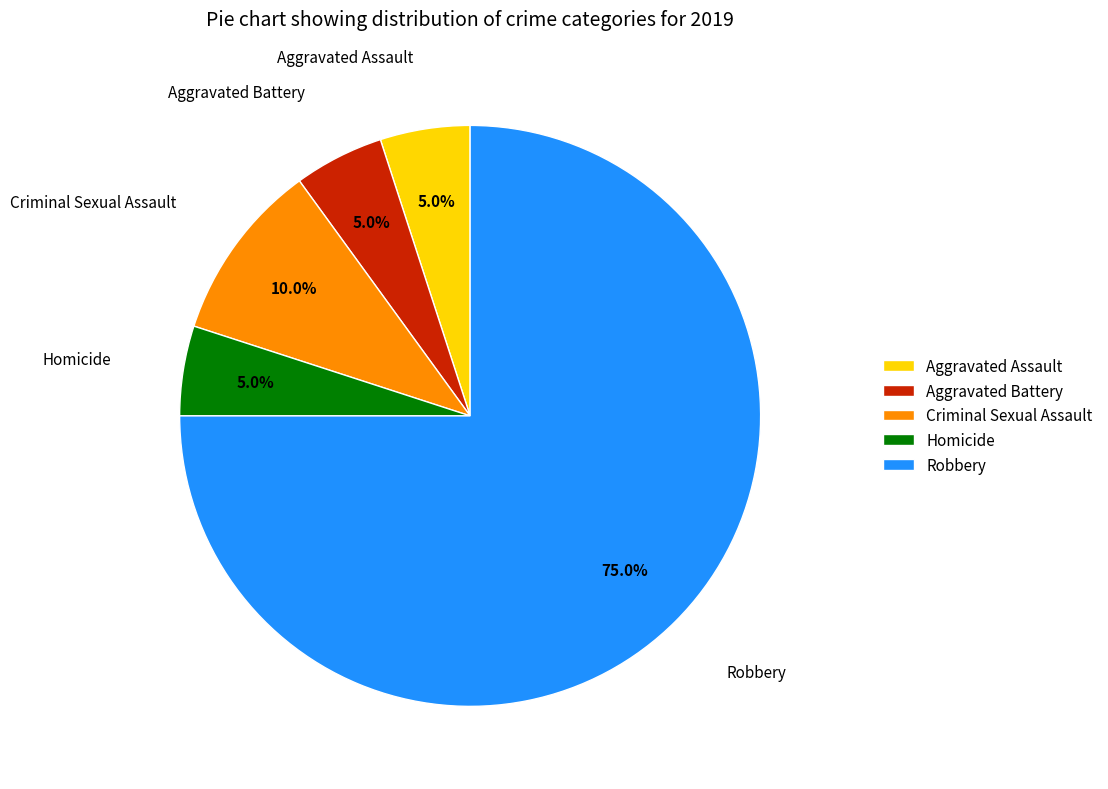

Count the number of slices in the pie.

5